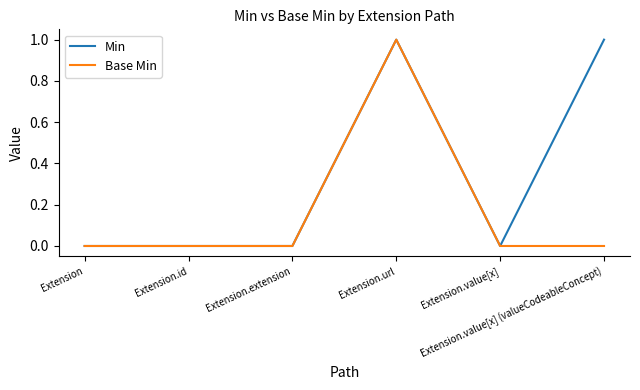

Which series has the largest total across all categories?

Min